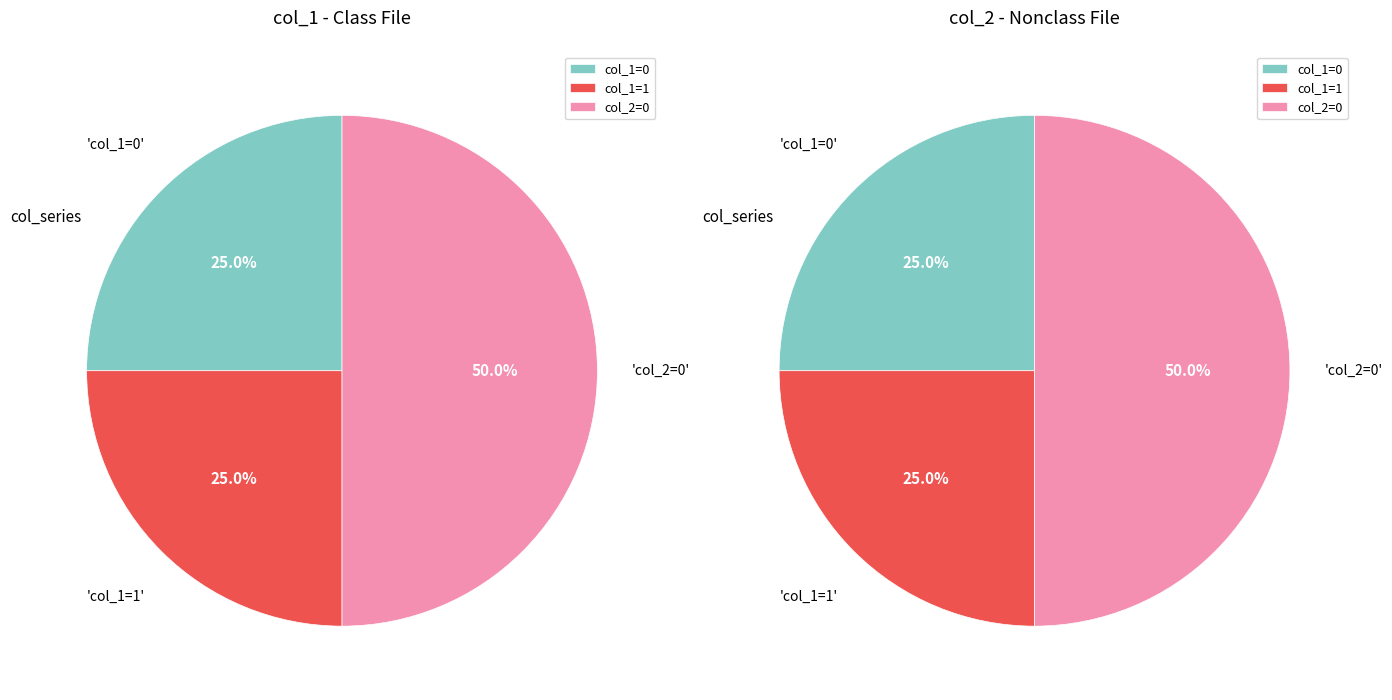

Is there a majority slice in this chart?

Yes